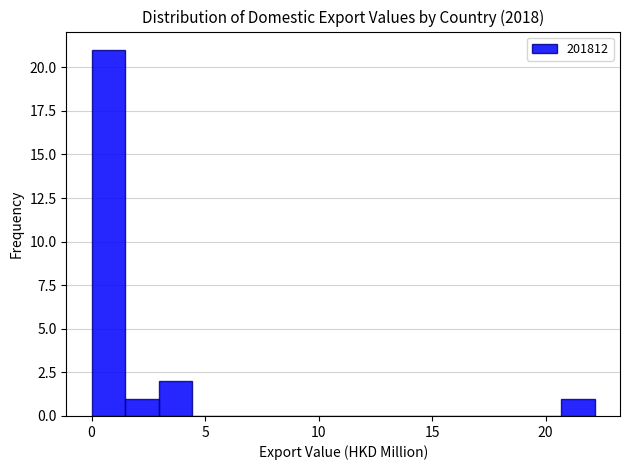

Around what value on the x-axis is the tallest bar? Give the approximate position of its centre, as read against the axis.

0.5